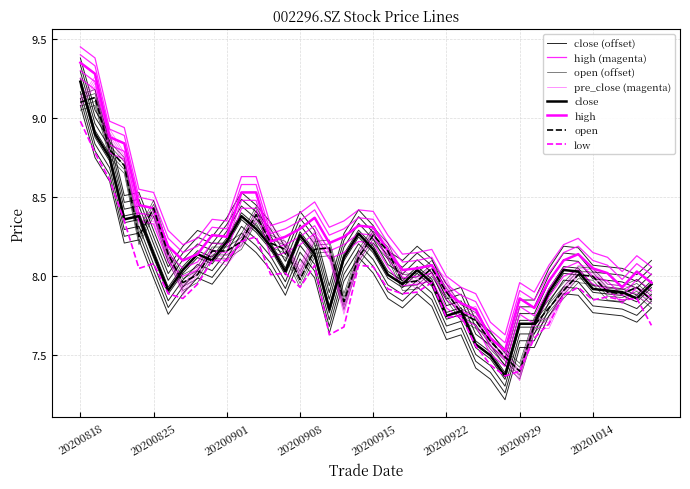

Which series changed the most between 20200910 and 20200928?

open